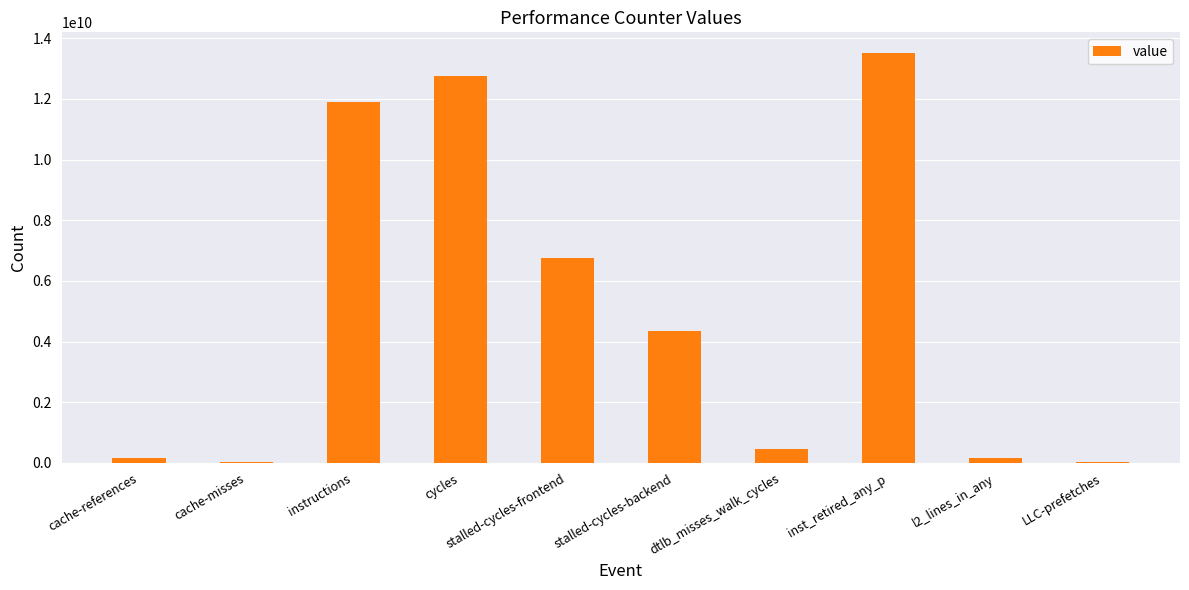

What is the sum of the values at instructions and LLC-prefetches?

11930880625